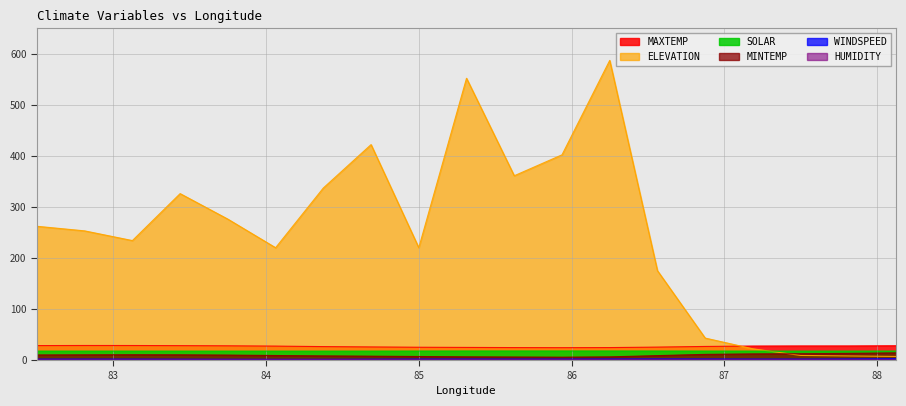

The value of MINTEMP at 83.75 is 9.7. True or false?

True